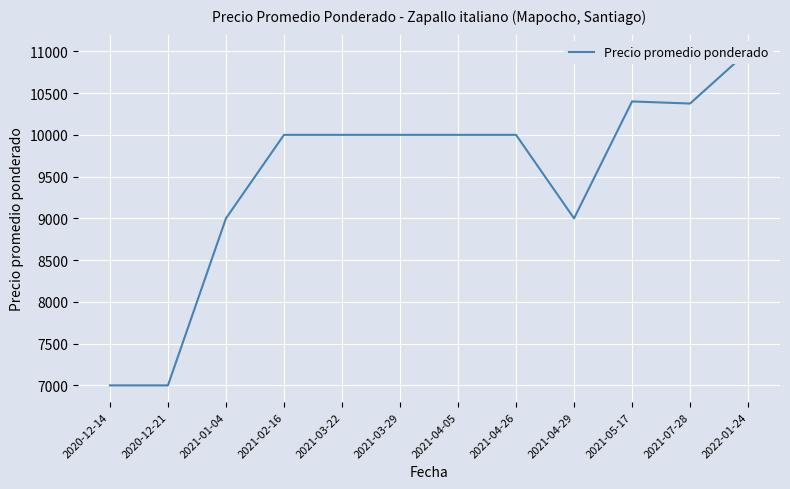

What is the label of the 4th point from the right?

2021-04-29